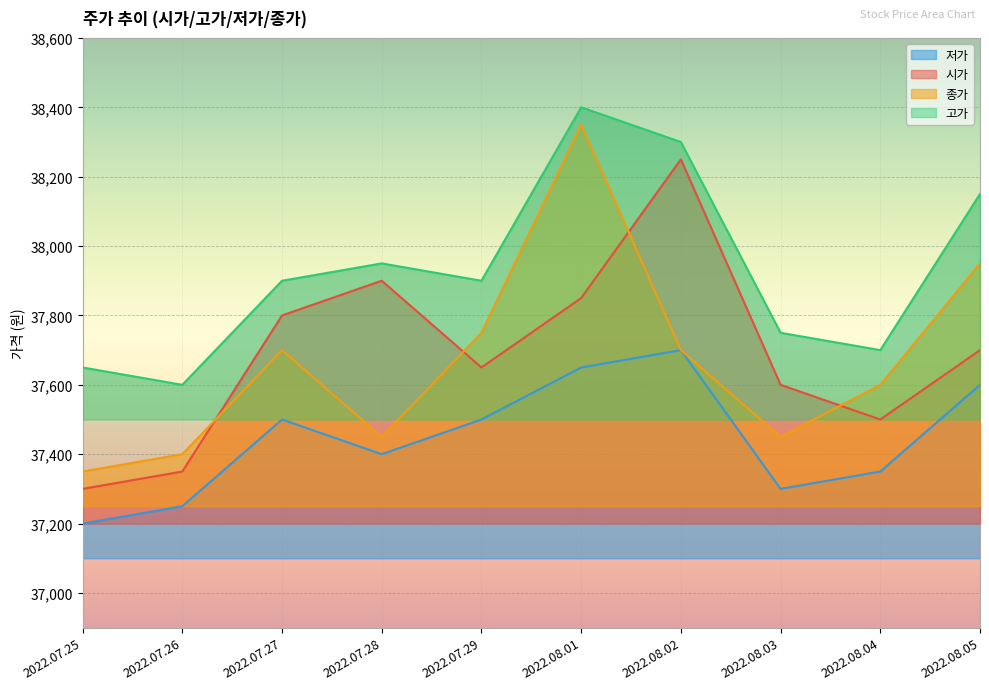

What is the difference between the second highest and minimum values in the 고가 series?

700